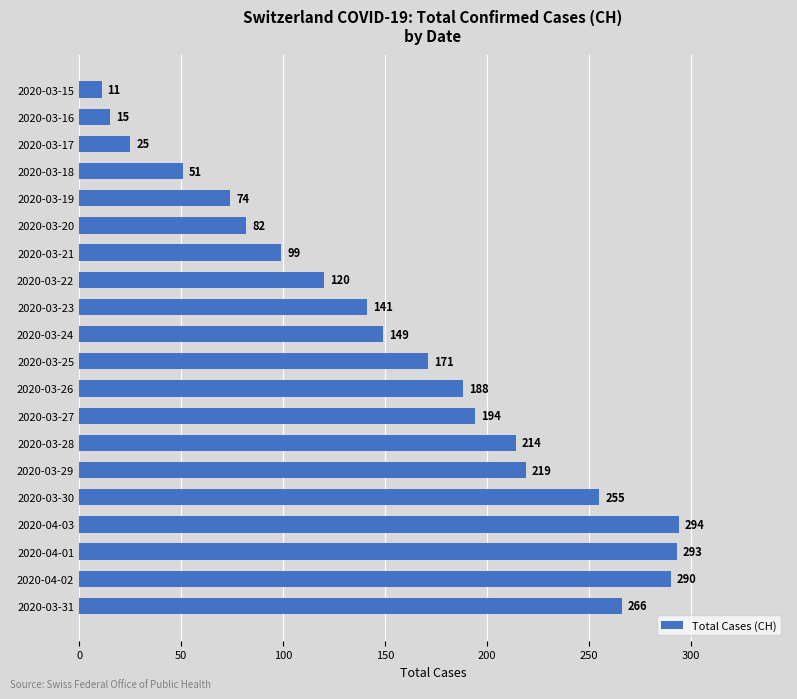

At which category does the chart reach its minimum across all series?

2020-03-15